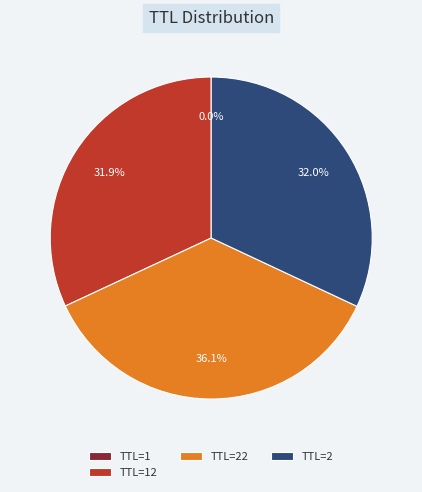

How much of the chart is everything except TTL=22?

63.9%